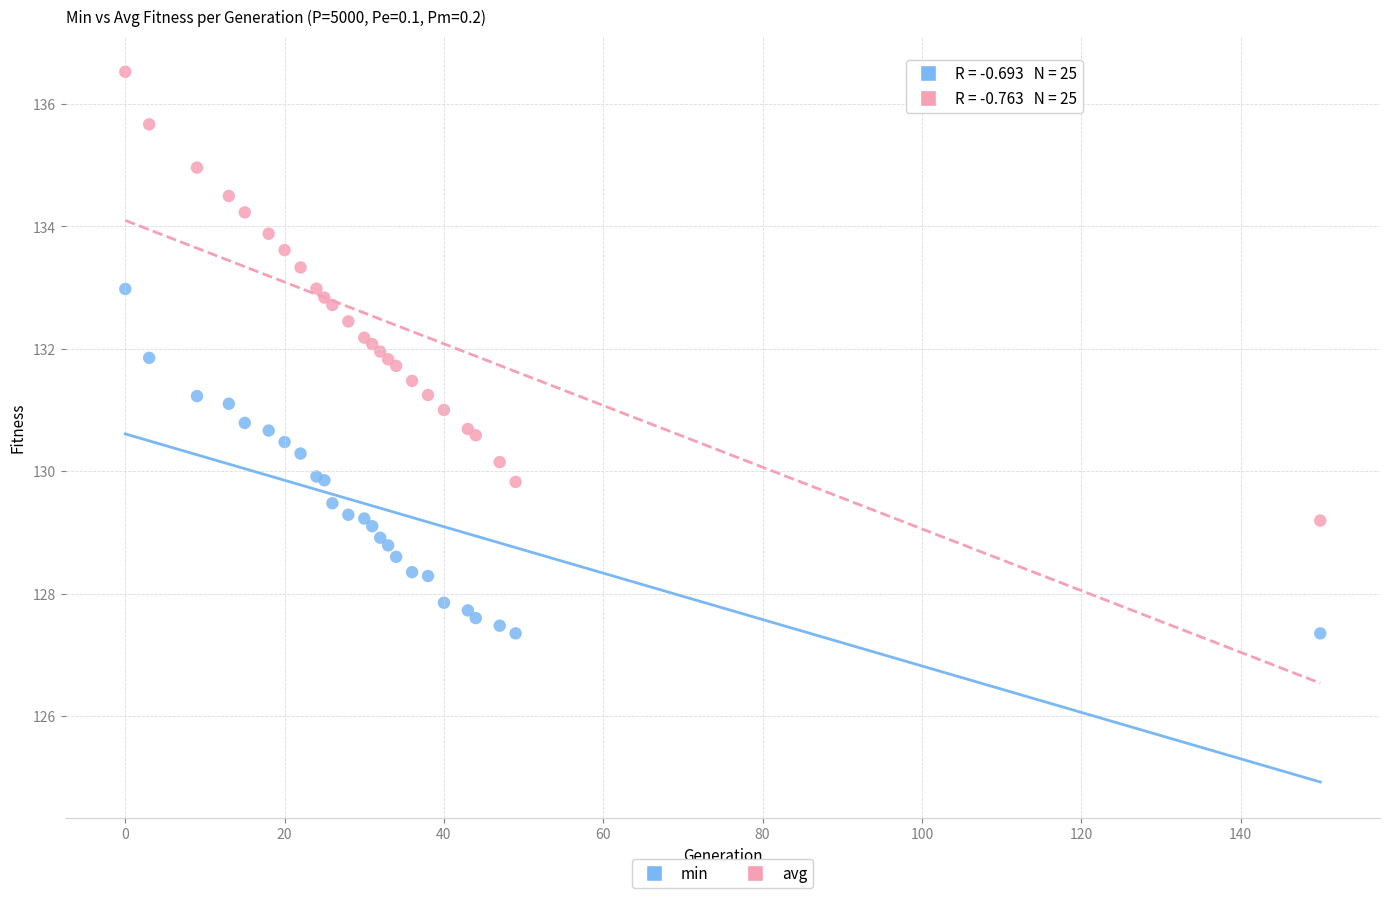

What is the X range (max minus min) for the scatter plot?

150.0